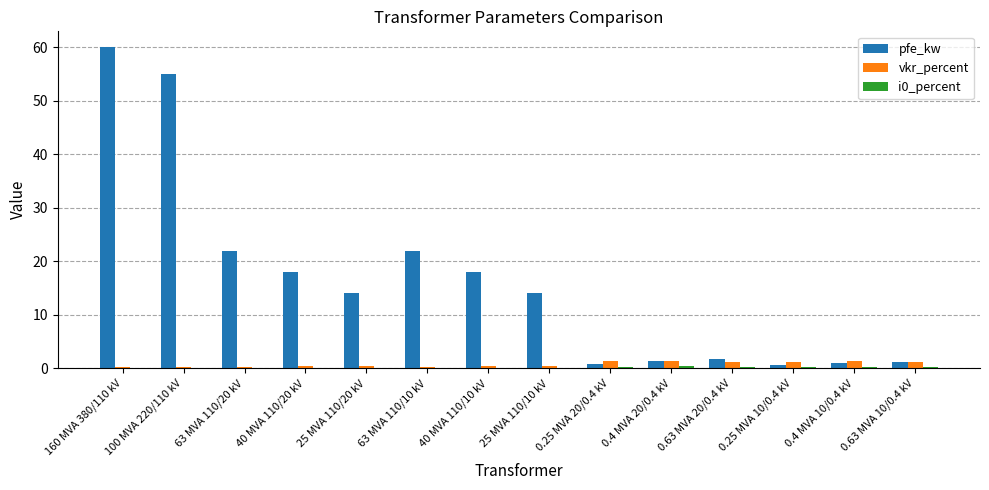

How many groups of bars are there?

14